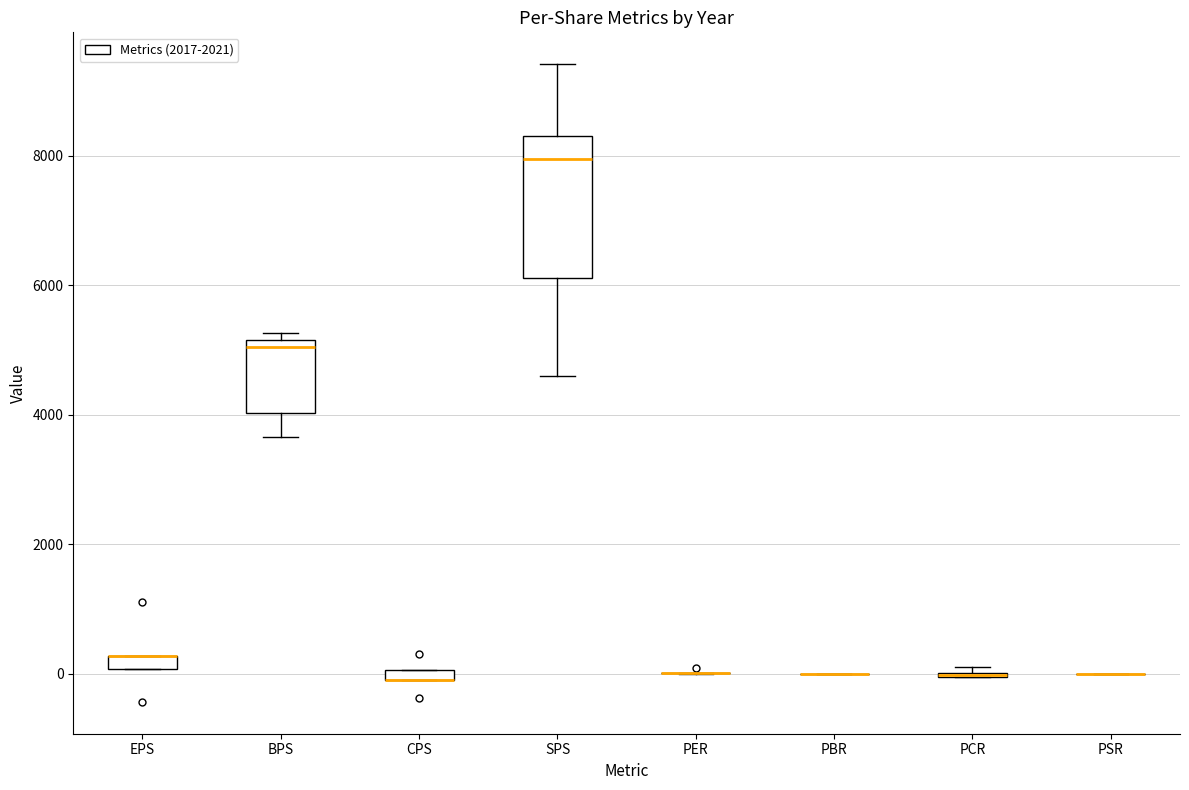

Where is the lower edge of the box for EPS on the y-axis? The values are not printed on the chart, so give them approximately, as read against the axis.

0